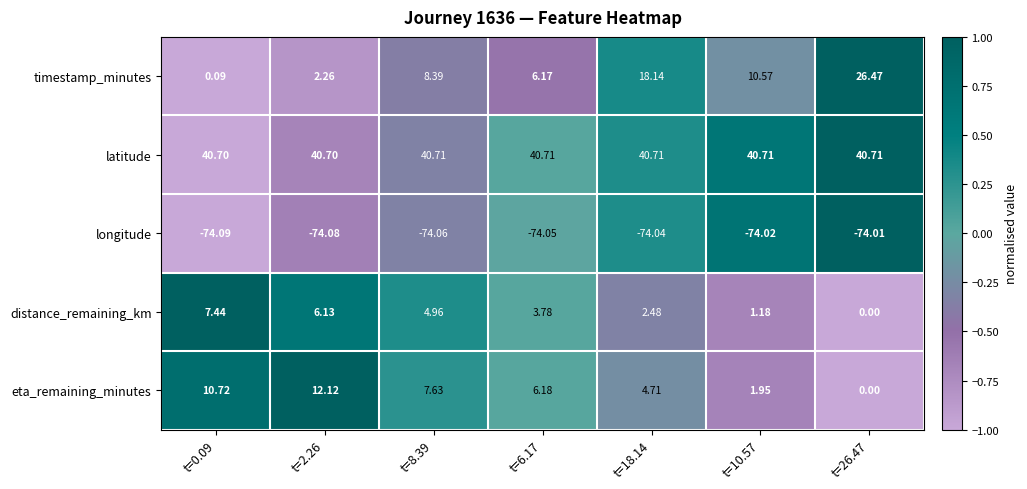

List the series in order of their peak value, lowest first.

longitude, distance_remaining_km, eta_remaining_minutes, timestamp_minutes, latitude